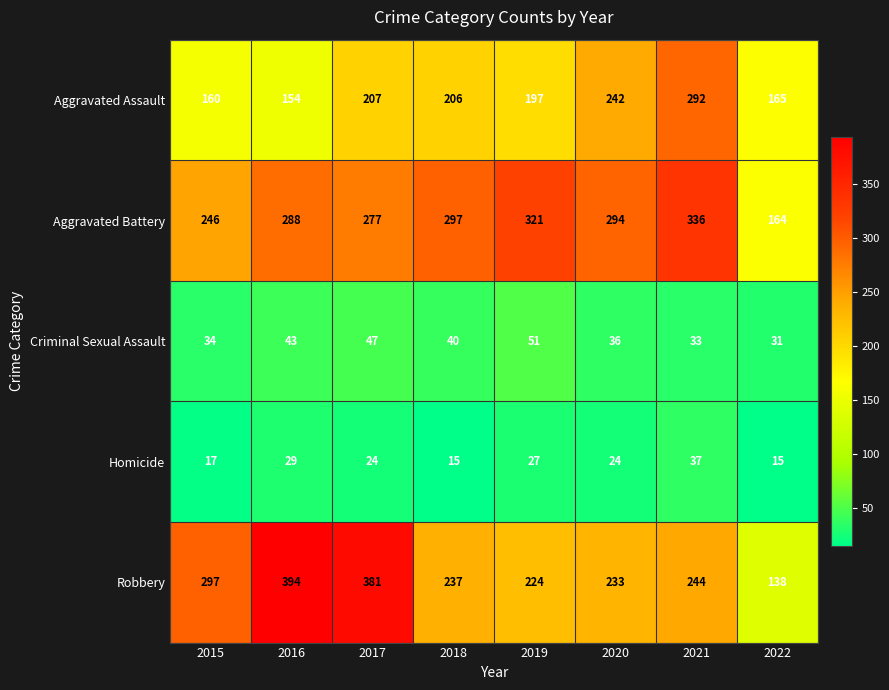

What is the total value across all series at 2017?

936